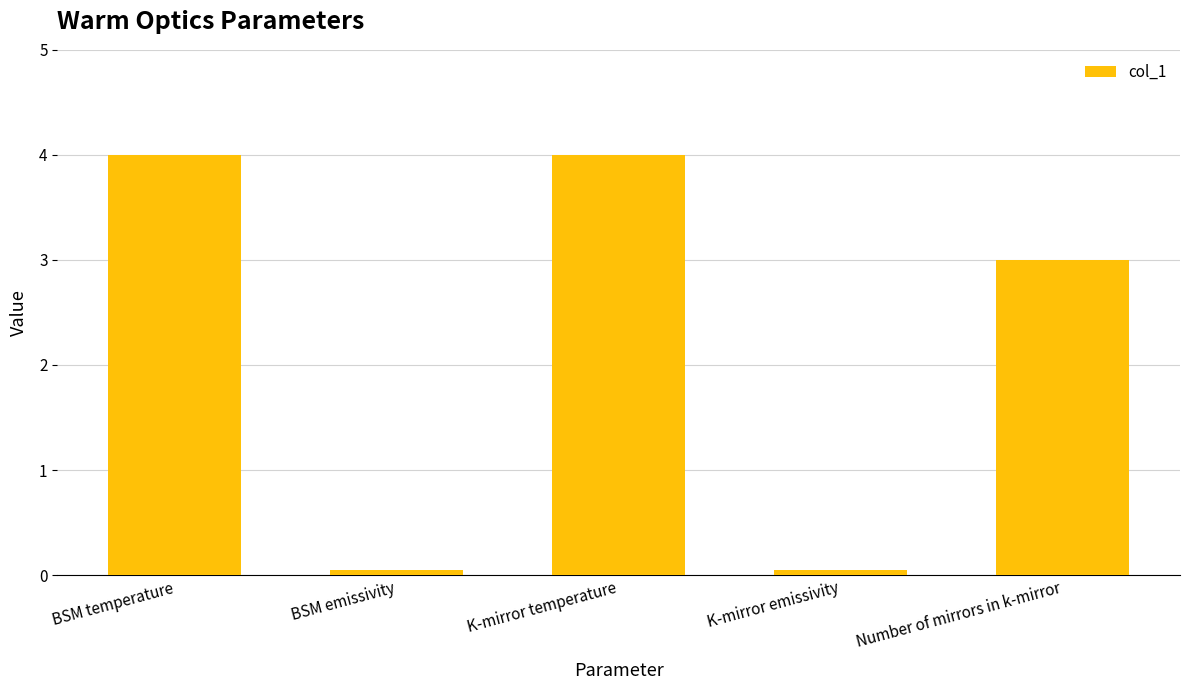

What is the label of the 2nd bar from the right?

K-mirror emissivity